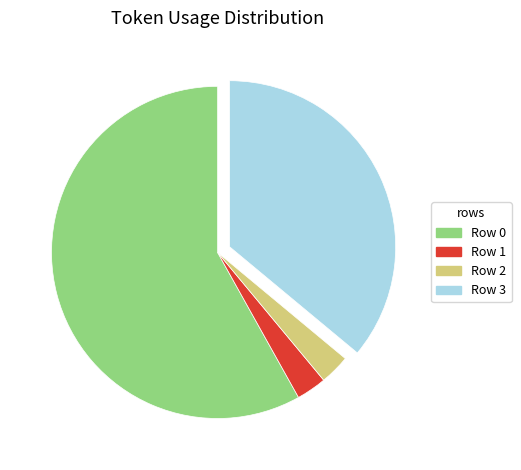

How many slices are in this pie chart?

4